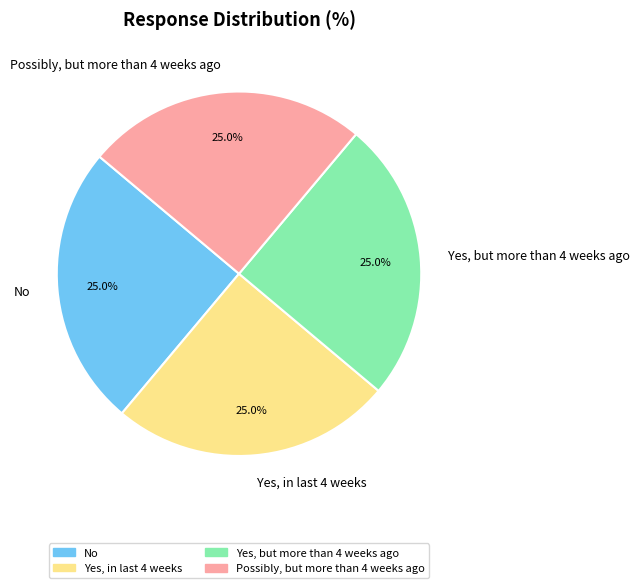

True or false: Yes, but more than 4 weeks ago accounts for 45% of the total.

False